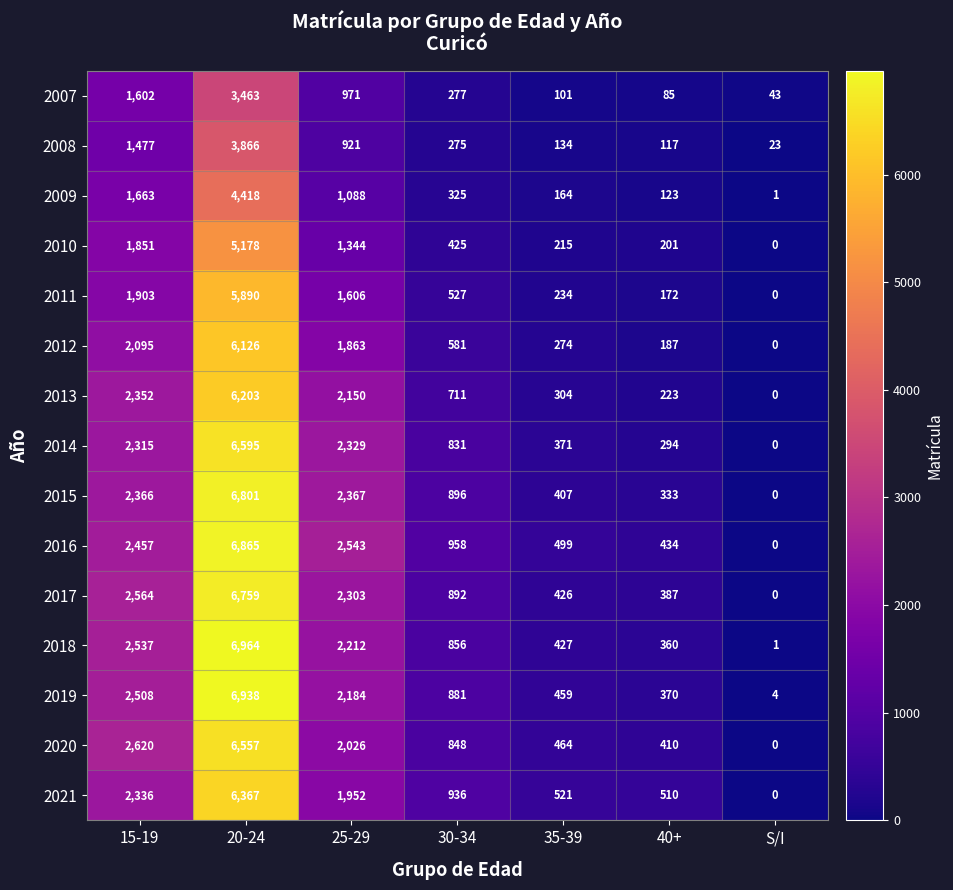

Which category has the highest value across all series?

20-24